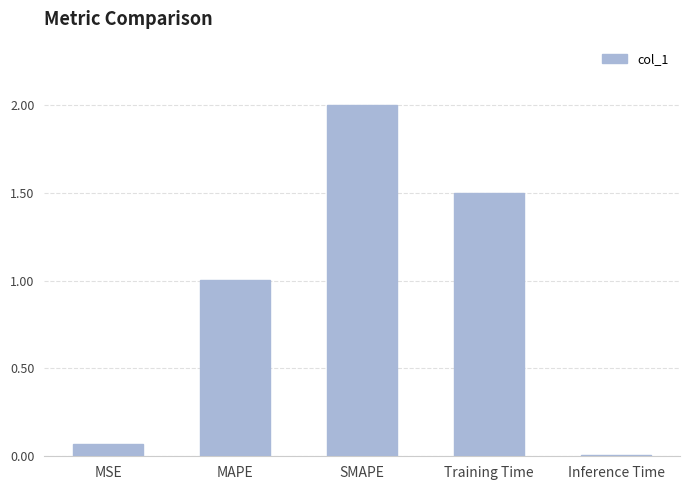

The chart shows a value of 1.0 at MAPE. True or false?

True